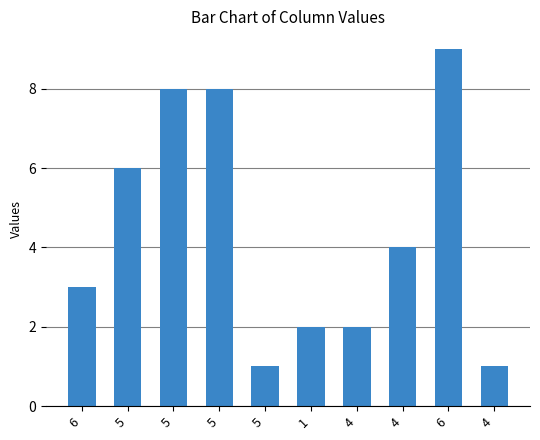

Count the number of data series in this chart.

1